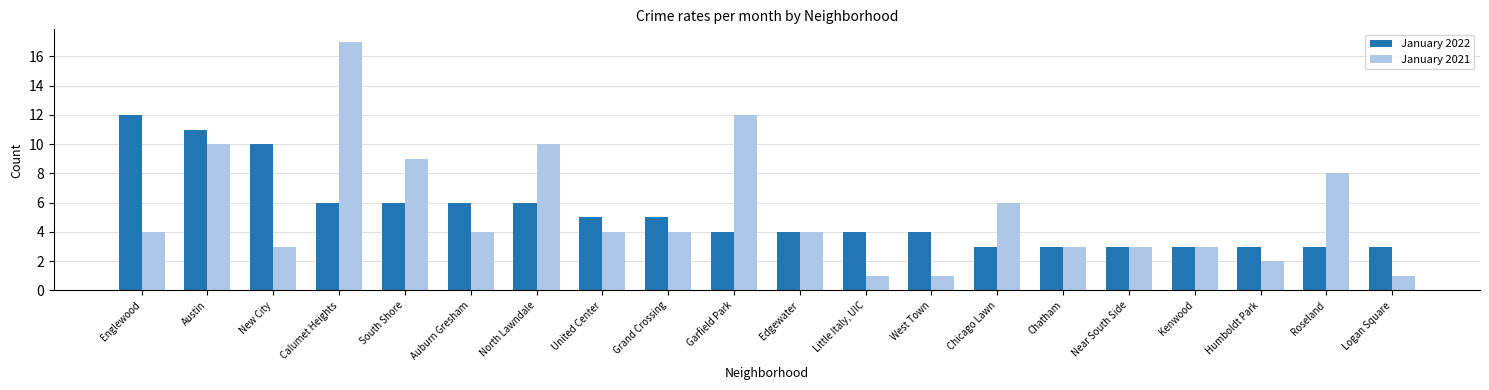

What is the difference between the January 2021 values at Near South Side and Englewood?

1